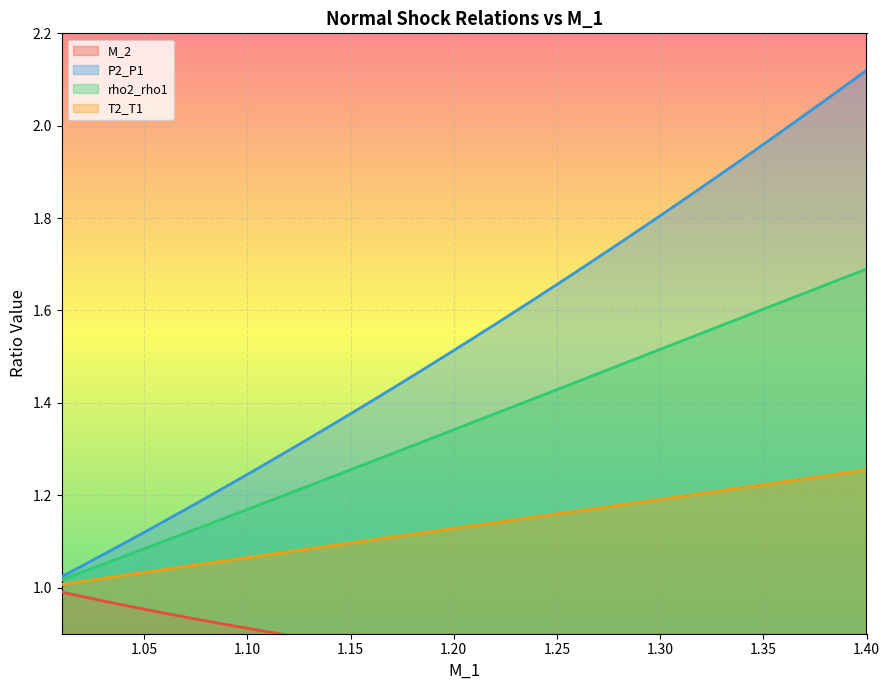

True or false: T2_T1 and rho2_rho1 cross at least once.

False